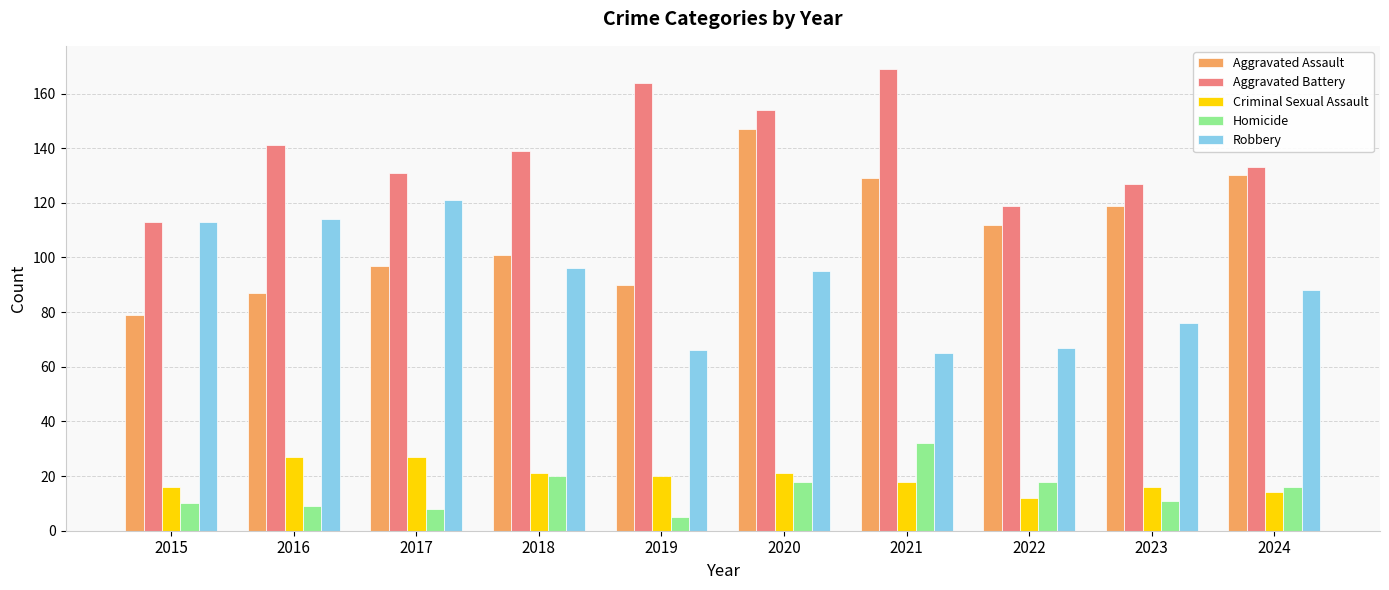

How many categories are shown in the chart?

10